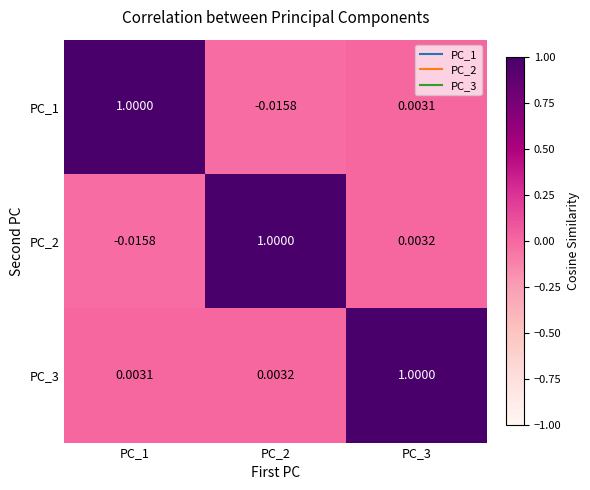

Is the value of PC_1 at PC_2 greater than the value of PC_2 at PC_2?

No